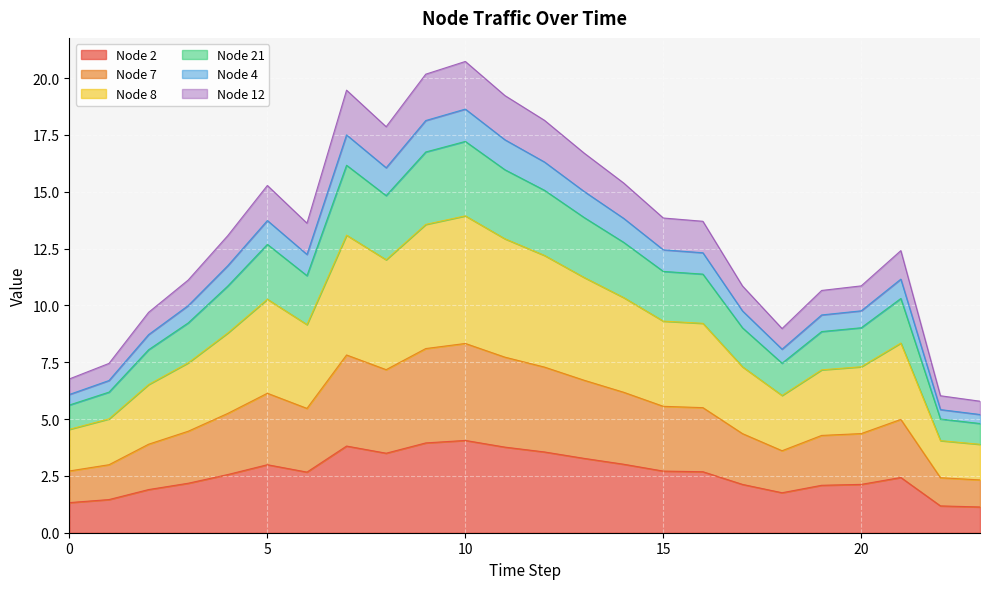

Between 12 and 19, which series saw the biggest shift?

Node 8